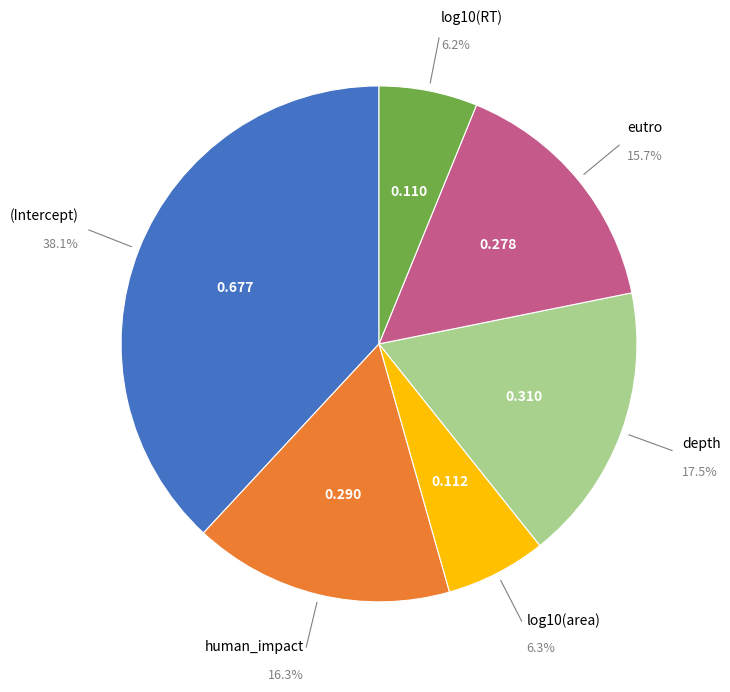

Is there a majority slice in this chart?

No